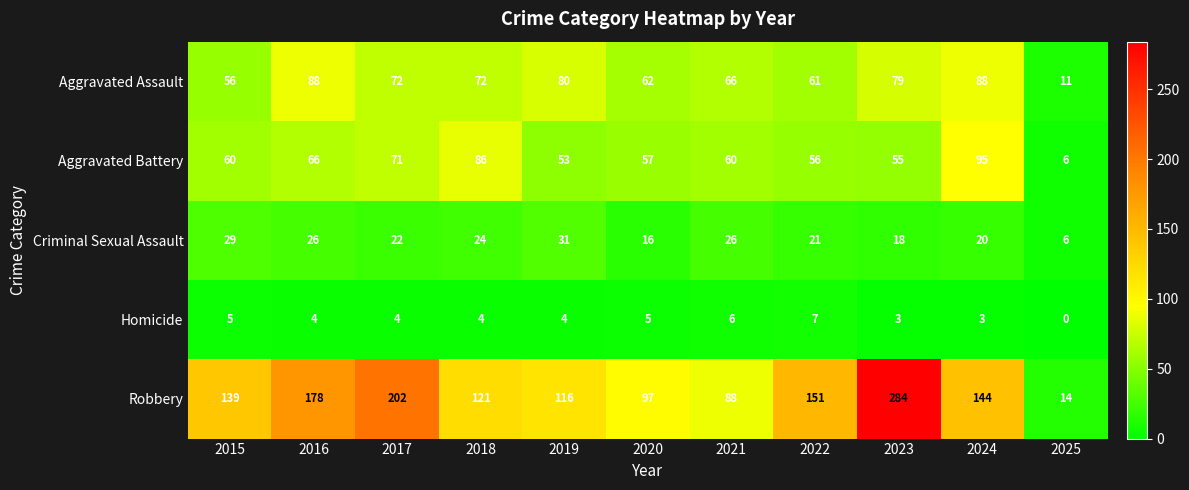

What is the sum of the Robbery values at 2015 and 2022?

290